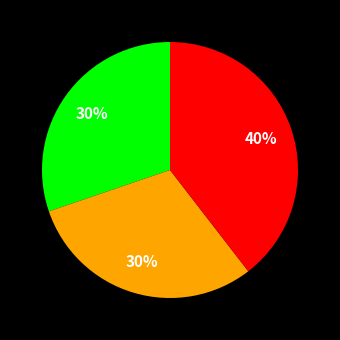

Does any single category account for the majority?

No